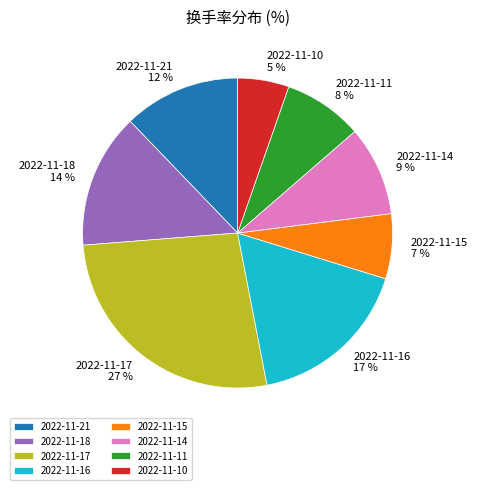

Which category has the biggest portion of the pie?

2022-11-17